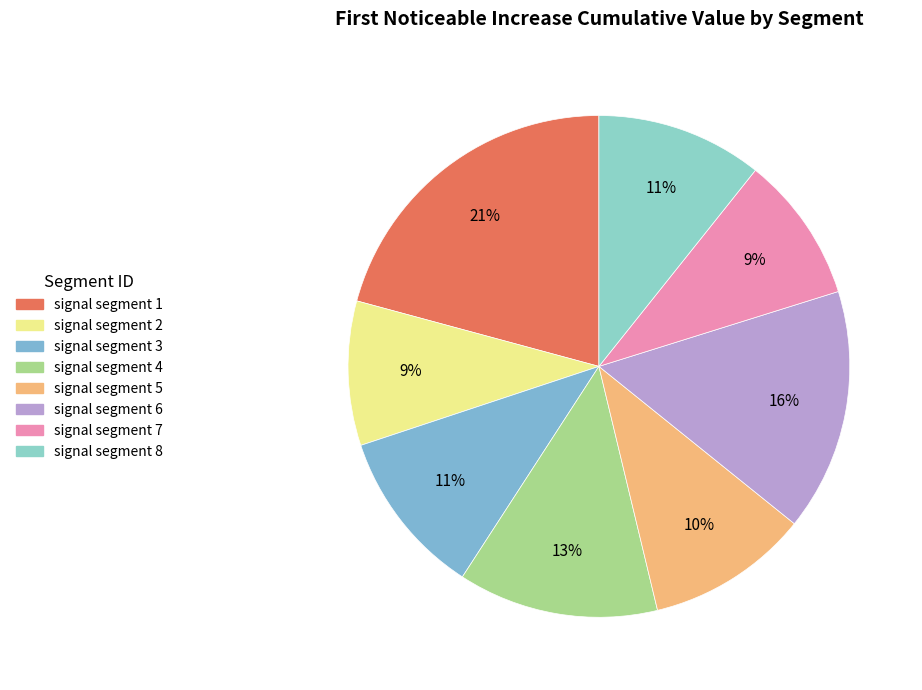

To the nearest percent, what portion does signal segment 1 represent?

21%